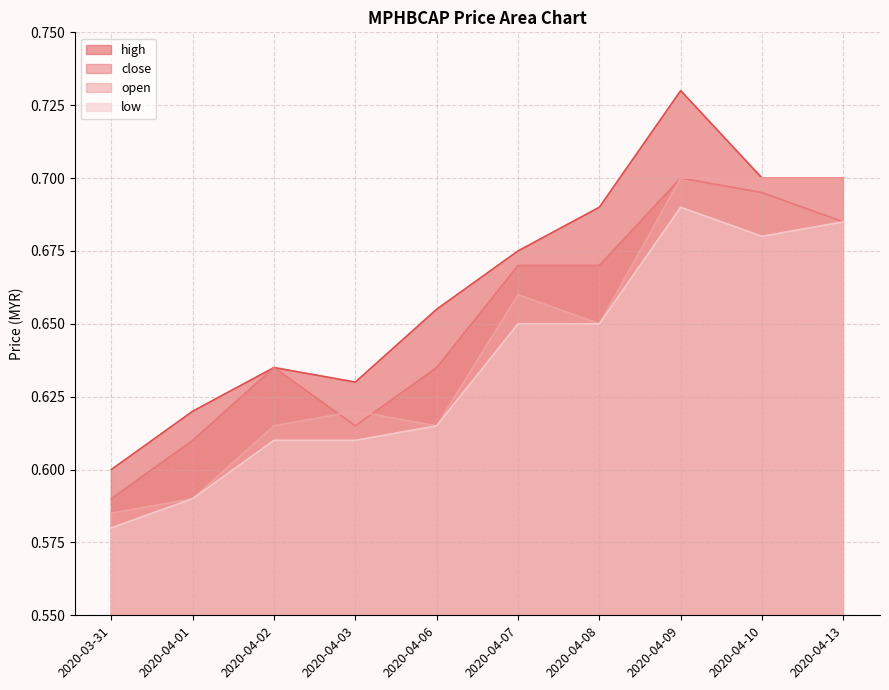

Reading left to right, extract all data points from this chart.

high: 0.6	0.6	0.6	0.6	0.7	0.7	0.7	0.7	0.7	0.7
close: 0.6	0.6	0.6	0.6	0.6	0.7	0.7	0.7	0.7	0.7
open: 0.6	0.6	0.6	0.6	0.6	0.7	0.7	0.7	0.7	0.7
low: 0.6	0.6	0.6	0.6	0.6	0.7	0.7	0.7	0.7	0.7